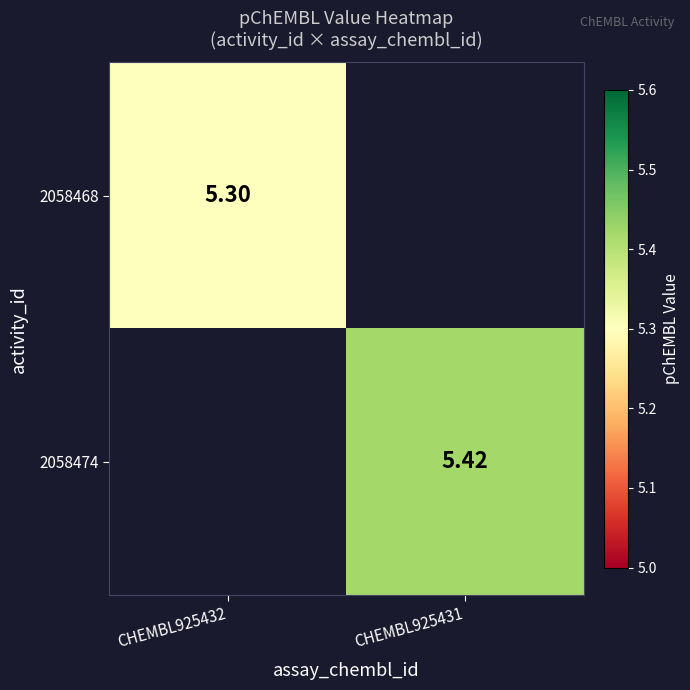

Which has a higher value, CHEMBL925432 or CHEMBL925431?

CHEMBL925431